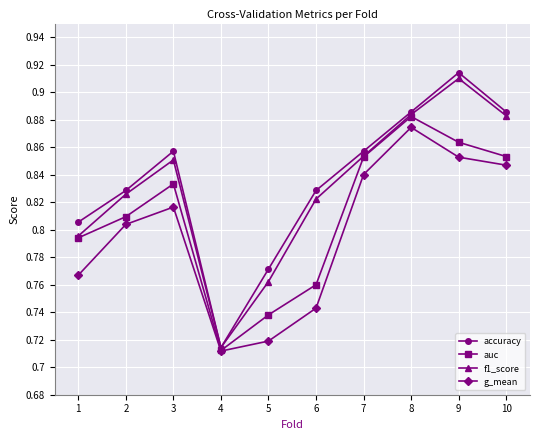

How many auc values are between 0 and 1?

10